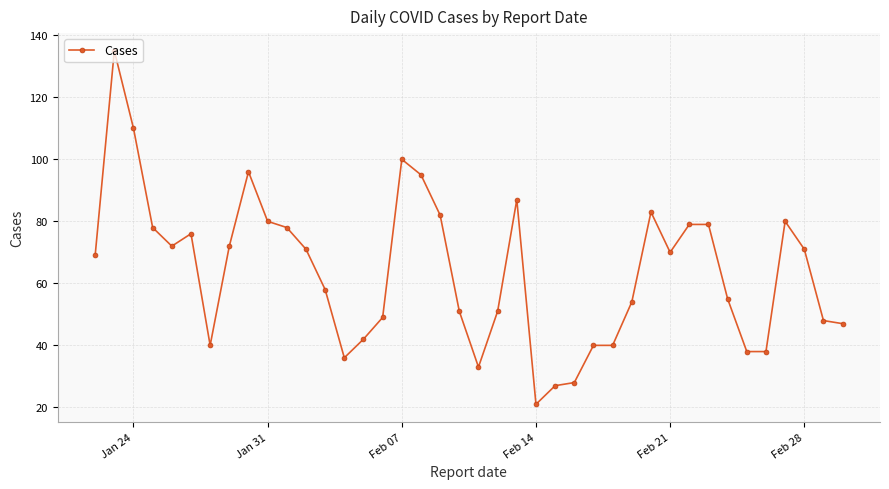

Reading left to right, list all the values displayed in this chart.

69	135	110	78	72	76	40	72	96	80	78	71	58	36	42	49	100	95	82	51	33	51	87	21	27	28	40	40	54	83	70	79	79	55	38	38	80	71	48	47